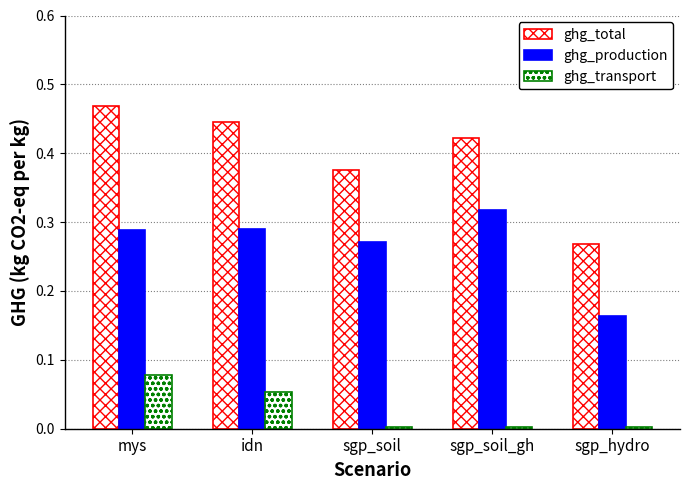

Reading left to right, what are all the values shown in this chart?

ghg_total: mys=0.5	idn=0.4	sgp_soil=0.4	sgp_soil_gh=0.4	sgp_hydro=0.3
ghg_production: mys=0.3	idn=0.3	sgp_soil=0.3	sgp_soil_gh=0.3	sgp_hydro=0.2
ghg_transport: mys=0.1	idn=0.1	sgp_soil=0.0	sgp_soil_gh=0.0	sgp_hydro=0.0